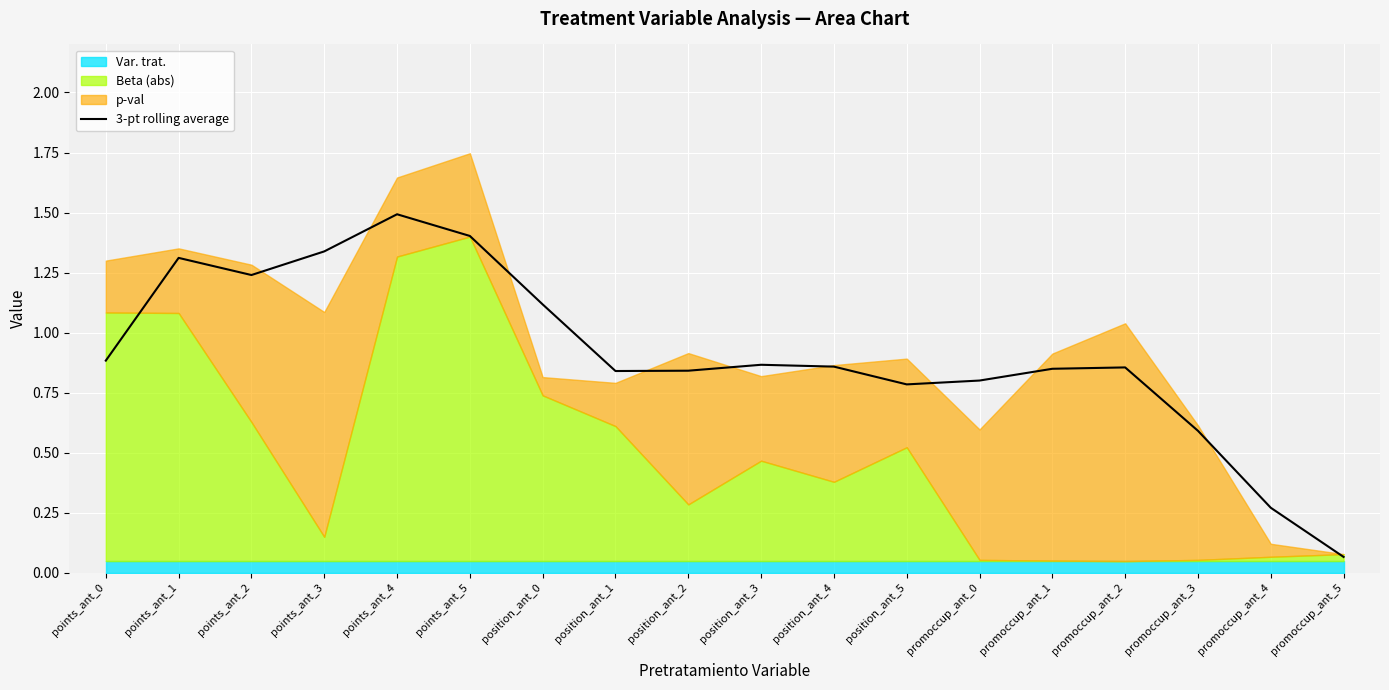

Is it true that the value at position_ant_4 is 0.9?

True